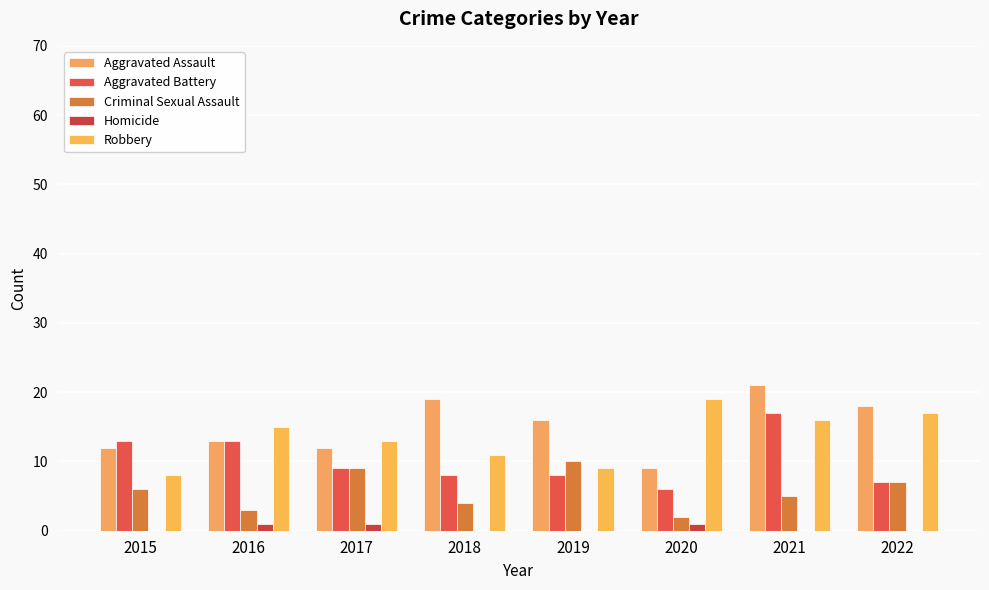

Is the value of Aggravated Battery at 2022 greater than the value of Robbery at 2020?

No